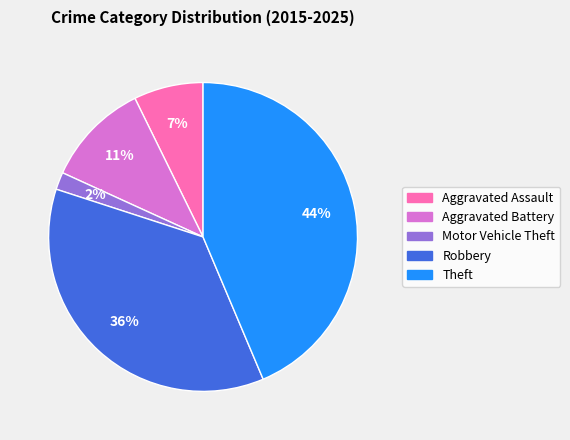

True or false: Robbery accounts for 23% of the total.

False